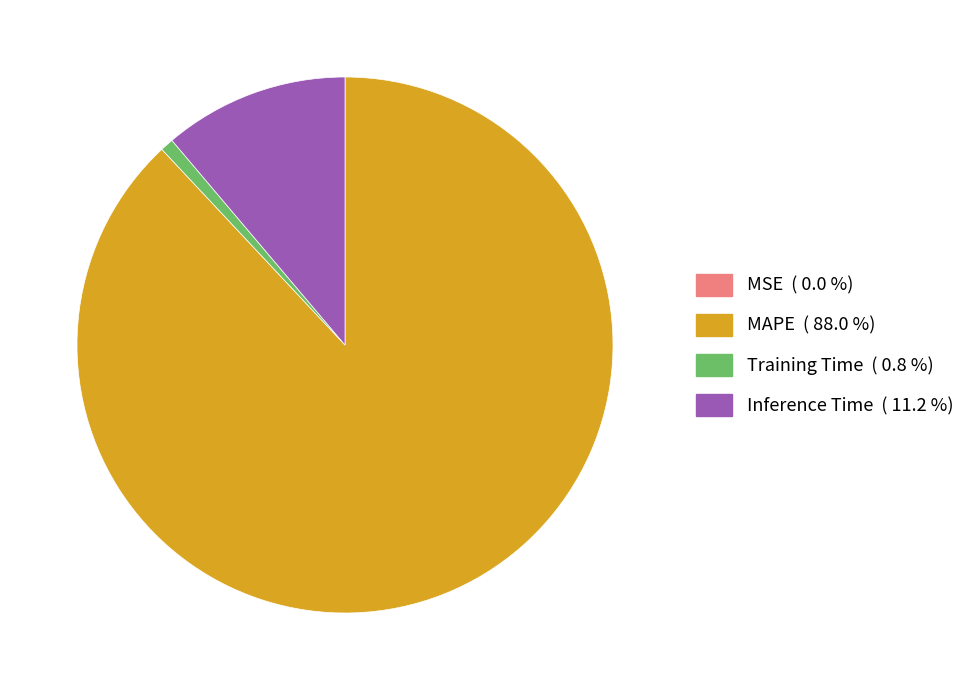

Which has a higher value, Inference Time ( 11.2 %) or Training Time ( 0.8 %)?

Inference Time ( 11.2 %)